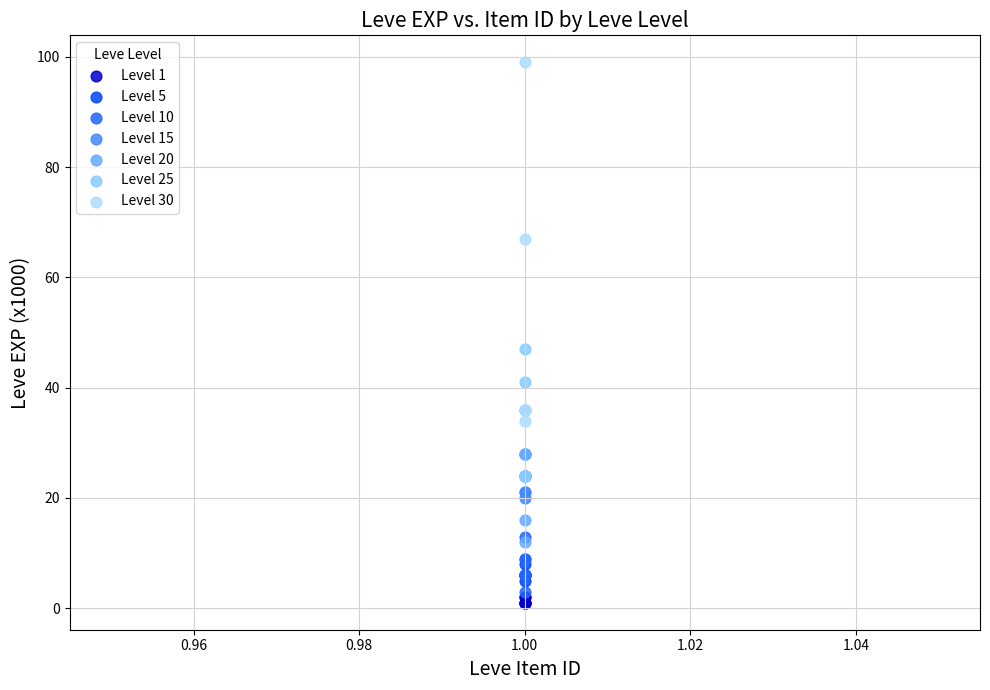

What are all the series names shown in the legend?

Level 1, Level 5, Level 10, Level 15, Level 20, Level 25, Level 30